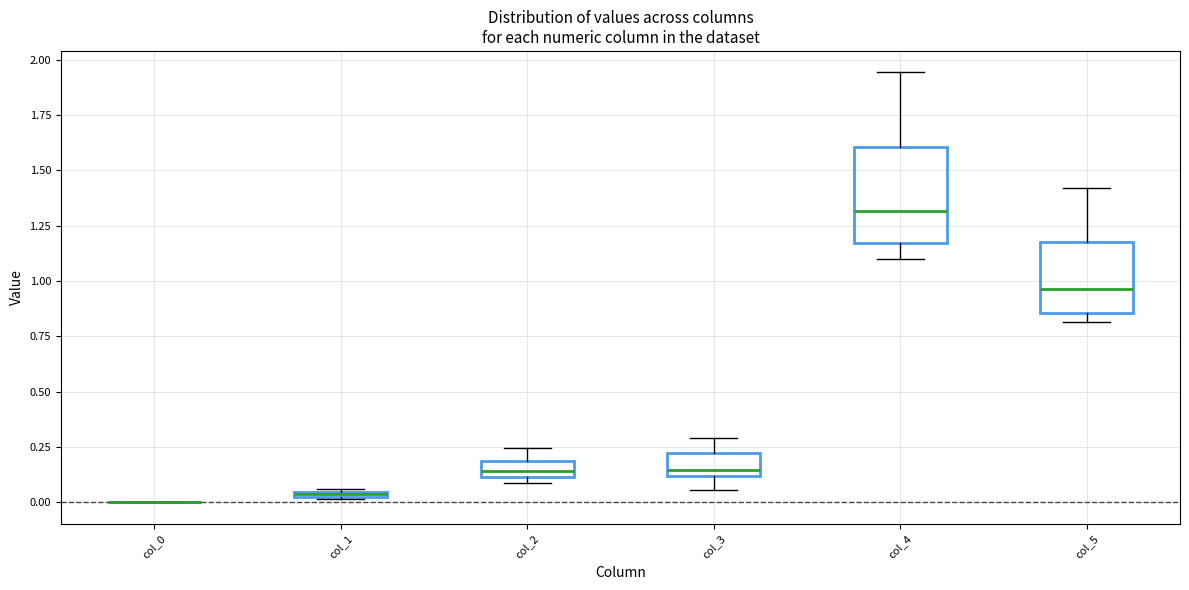

Where is the upper edge of the box for col_3 on the y-axis? The values are not printed on the chart, so give them approximately, as read against the axis.

0.20